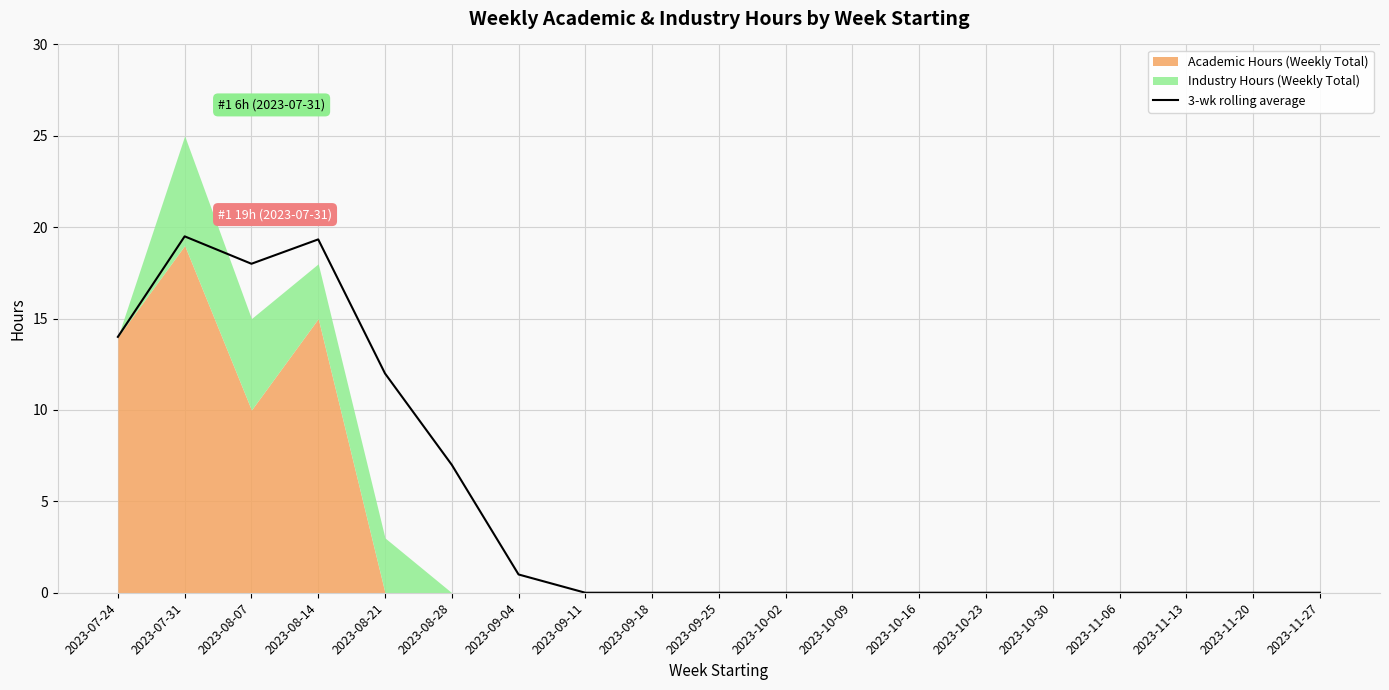

Does the chart display data point markers on the line(s)?

No